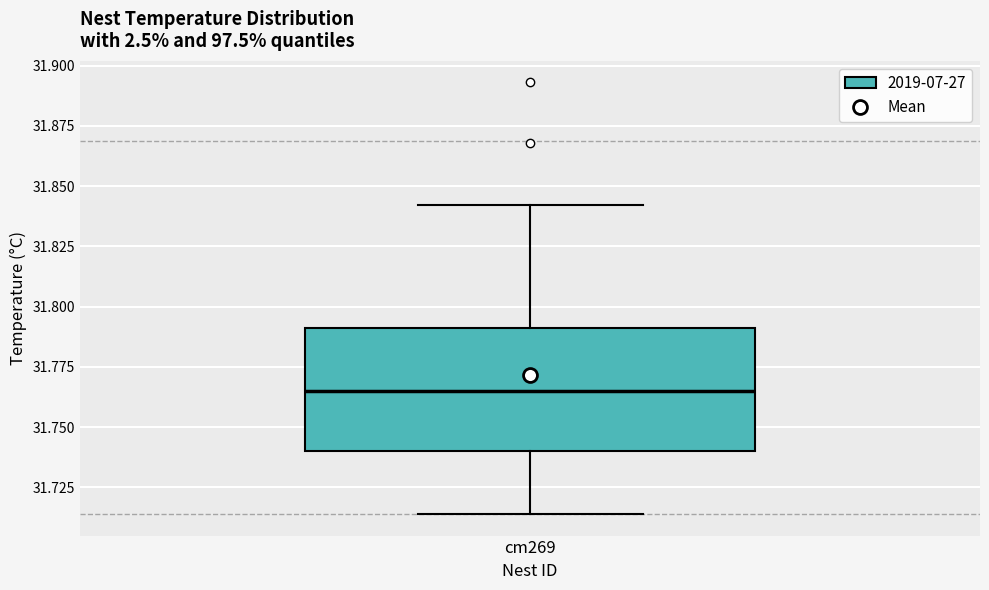

Where does the upper whisker of the box for cm269 end on the y-axis? The values are not printed on the chart, so give them approximately, as read against the axis.

31.840